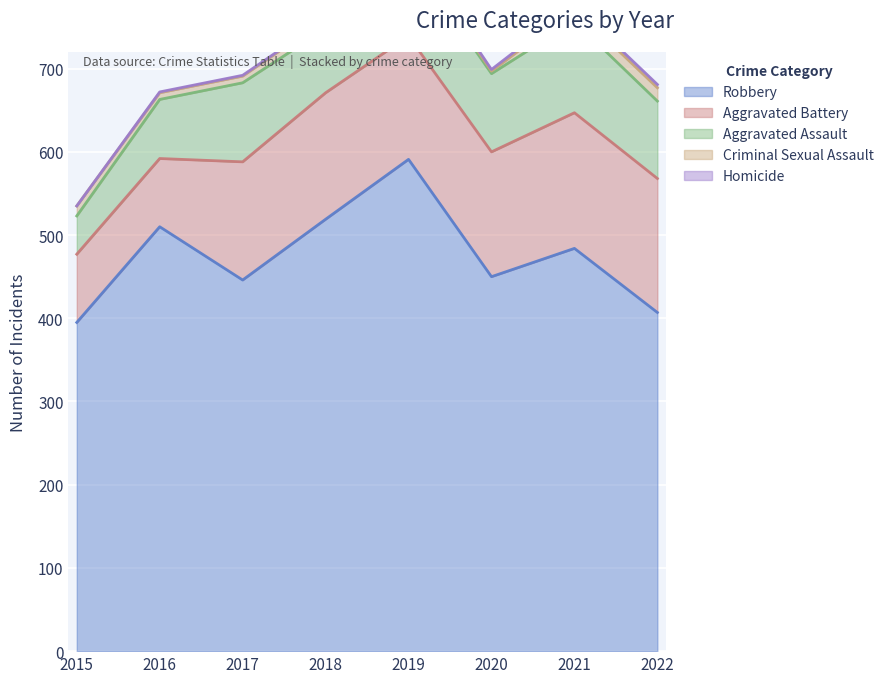

Reading left to right, transcribe all the data shown in this chart.

Robbery: 395	510	446	519	591	450	484	407
Aggravated Battery: 82	82	142	152	148	150	163	161
Aggravated Assault: 46	71	95	77	98	94	110	93
Criminal Sexual Assault: 12	8	8	11	8	3	15	16
Homicide: 0	1	1	1	2	2	4	4